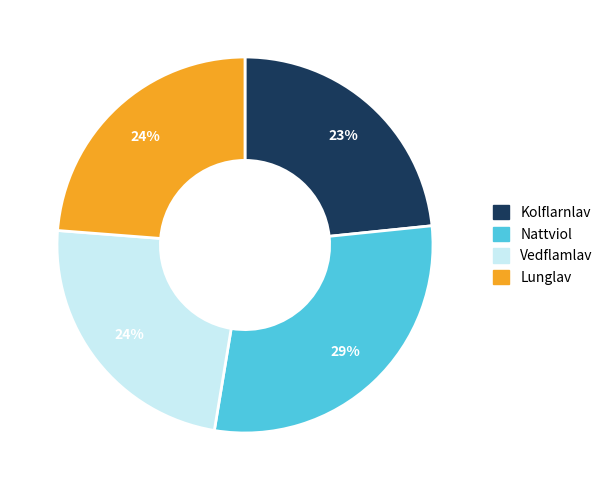

Count the number of slices in the pie.

4